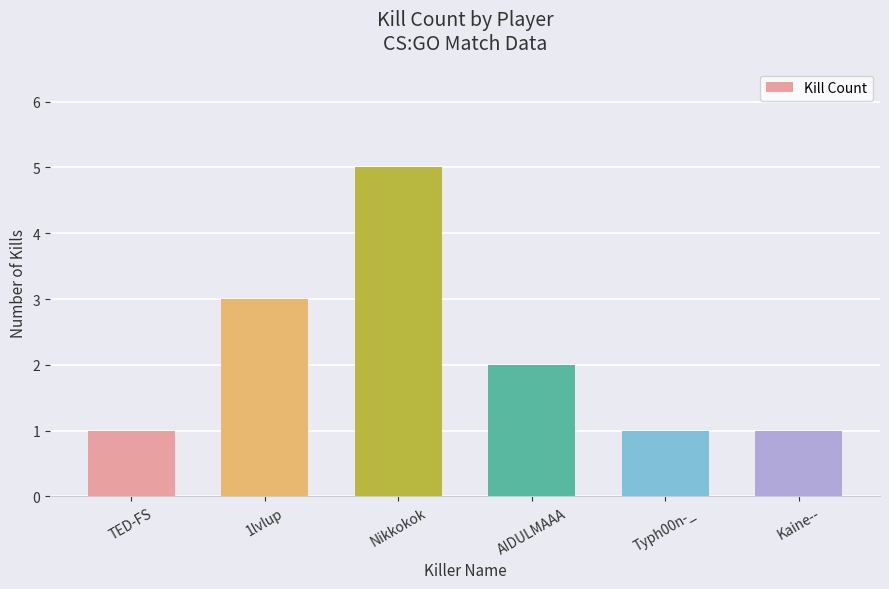

Is it true that the value at Typh00n-_ is 1?

True